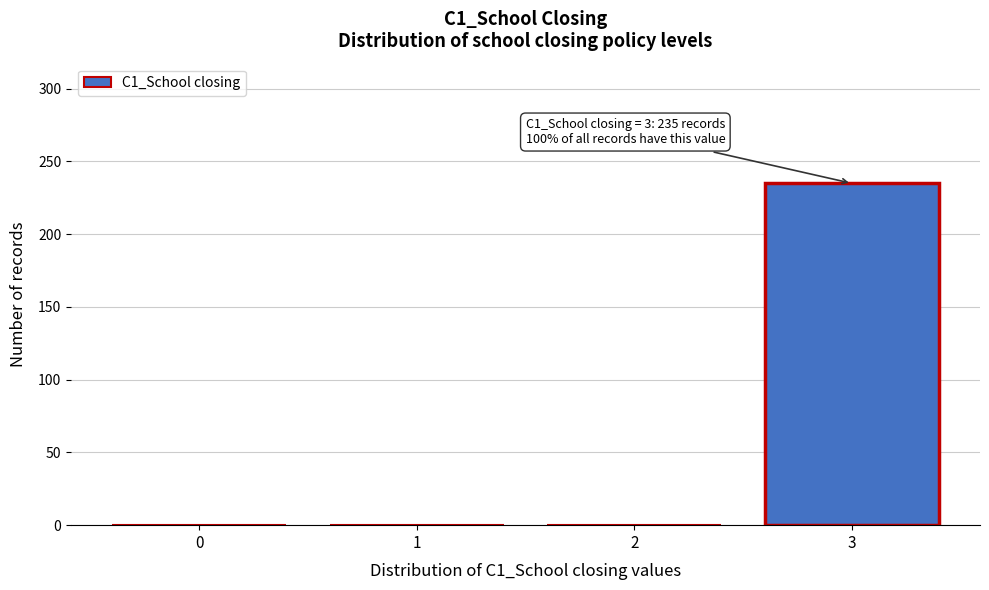

Reading left to right, what are all the values shown in this chart?

0=0	1=0	2=0	3=235